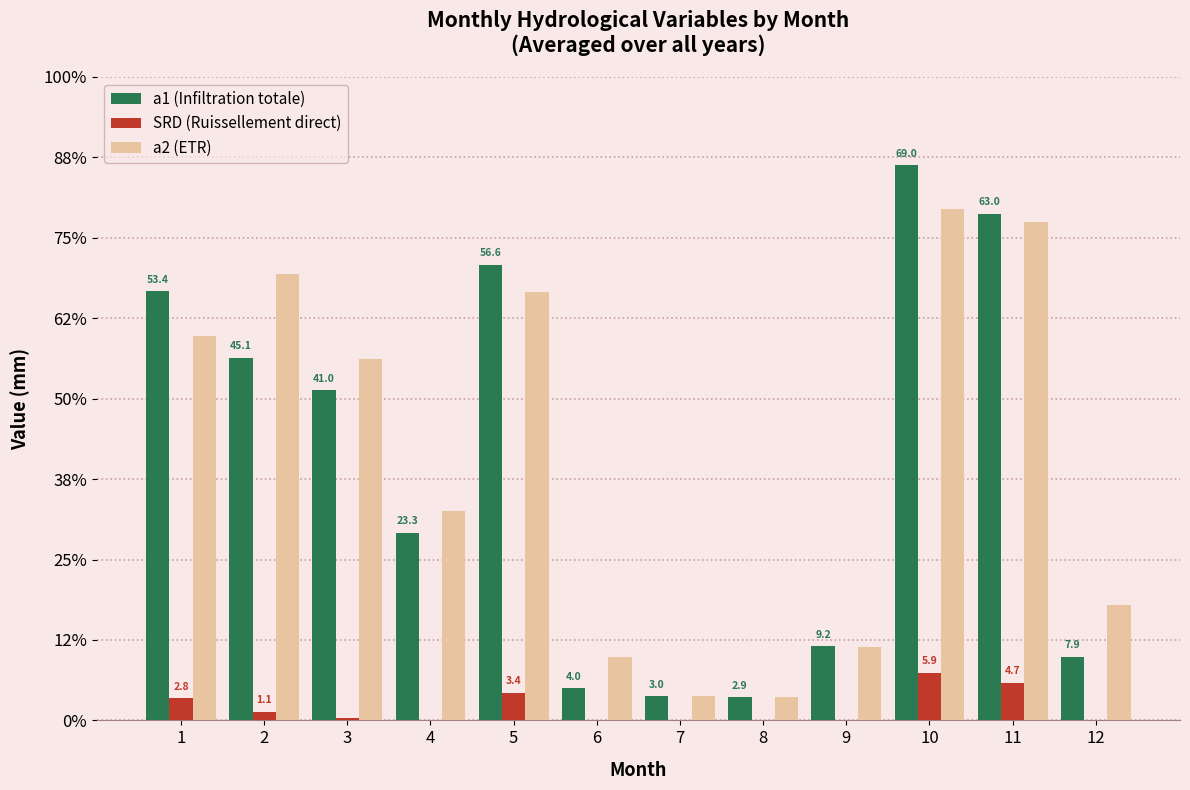

Reading right to left, list all the values displayed in this chart.

a1 (Infiltration totale): 12=7.9	11=63.0	10=69.0	9=9.2	8=2.9	7=3.0	6=4.0	5=56.6	4=23.3	3=41.0	2=45.1	1=53.4
SRD (Ruissellement direct): 12=0.0	11=4.7	10=5.9	9=0.0	8=0.0	7=0.0	6=0.0	5=3.4	4=0.0	3=0.3	2=1.1	1=2.8
a2 (ETR): 12=14.3	11=62.0	10=63.6	9=9.2	8=2.9	7=3.0	6=7.9	5=53.2	4=26.0	3=44.9	2=55.5	1=47.7